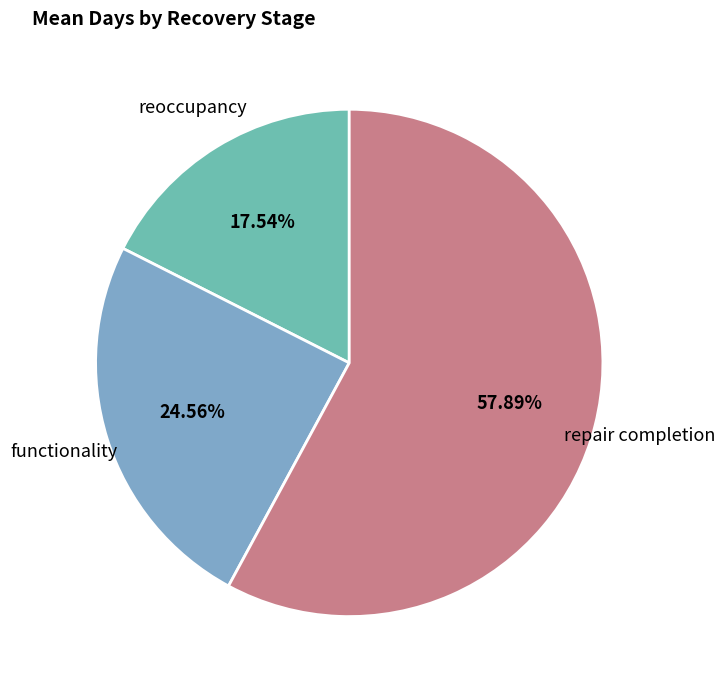

What percentage is the functionality slice, to the nearest percent?

25%